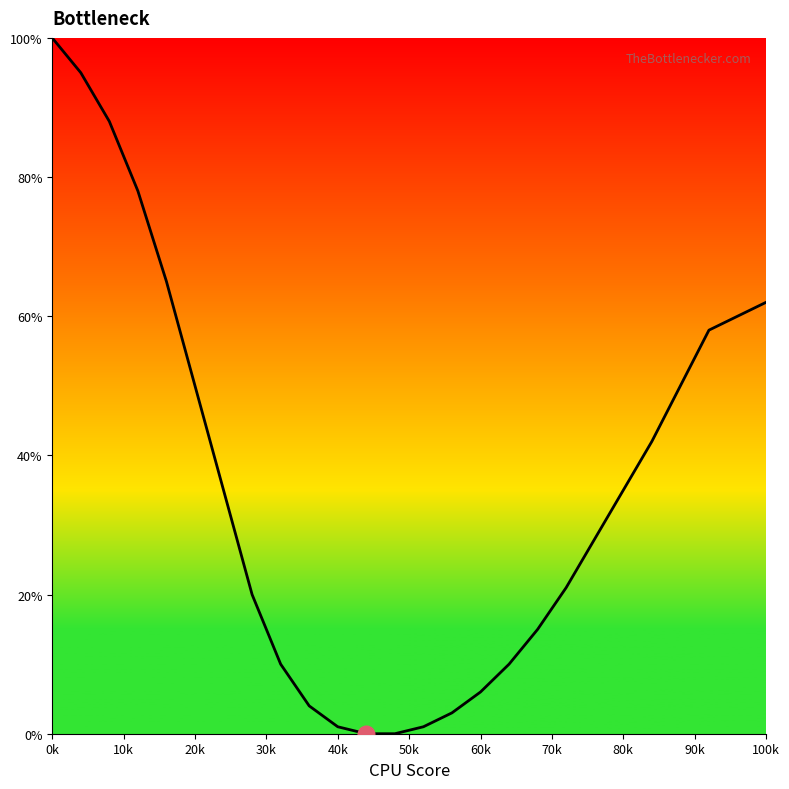

What is the maximum value shown in the chart?

100